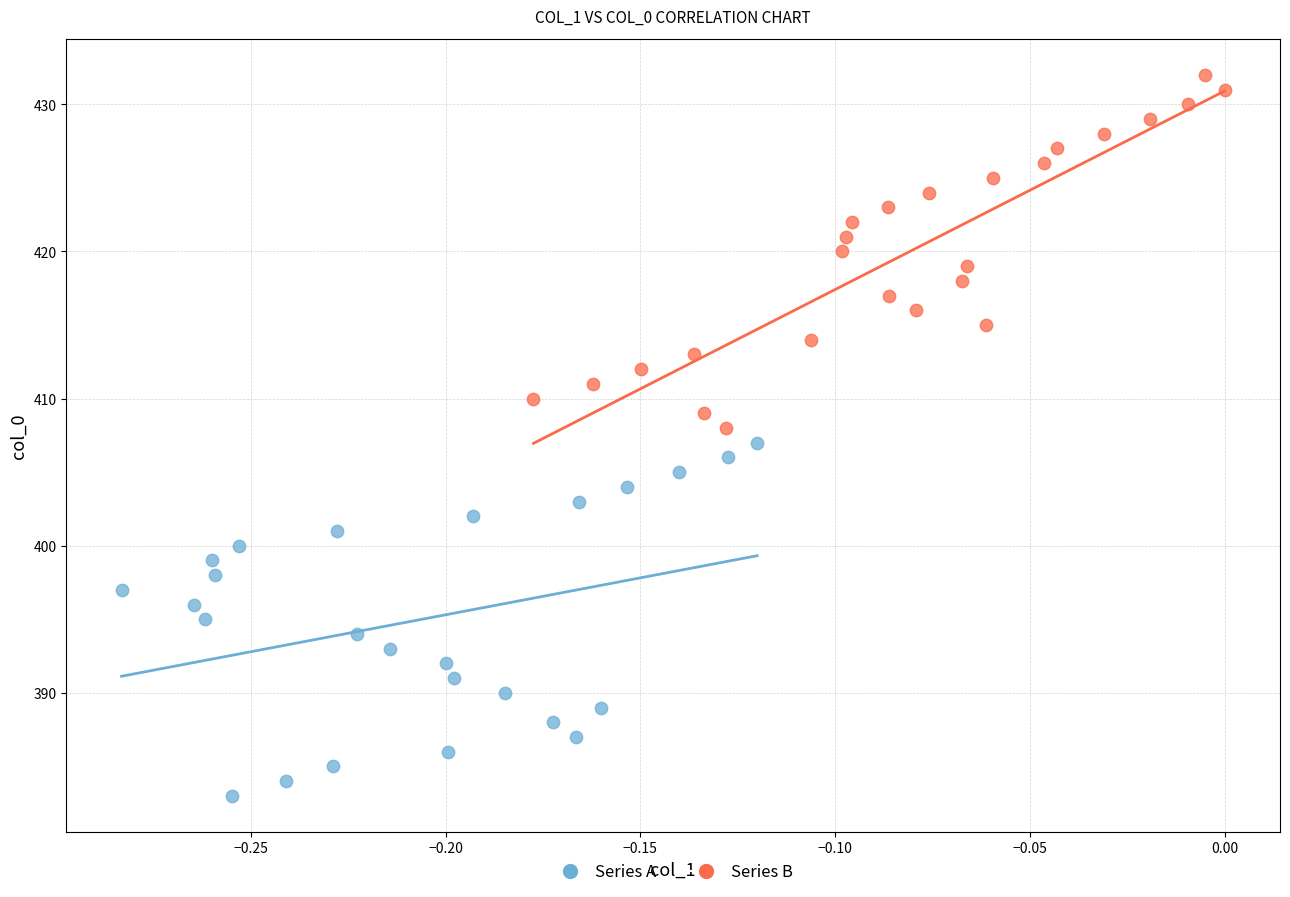

Which series contains the highest Y value?

Series B